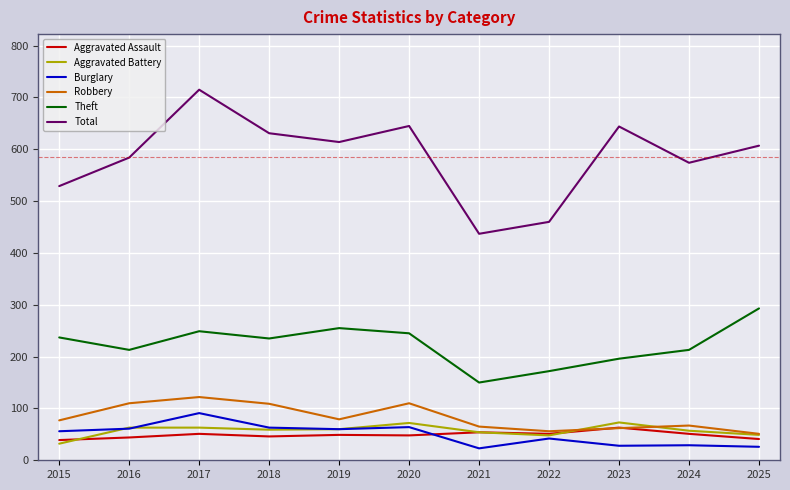

What is the lowest value of the Theft series?

150